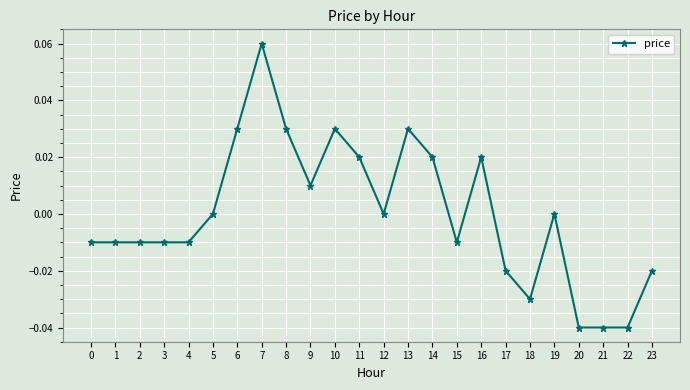

Is it true that the value at 13 is 0.0?

True